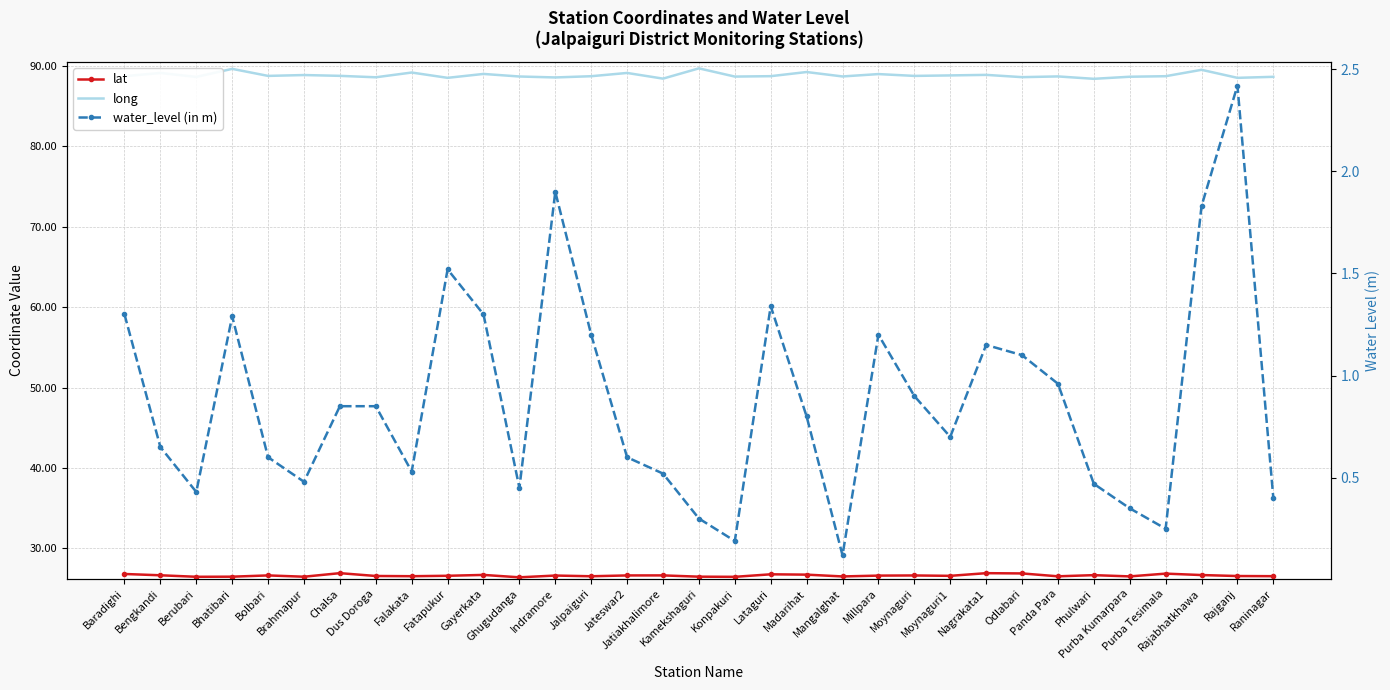

Is this an area chart (filled region under the line)?

No